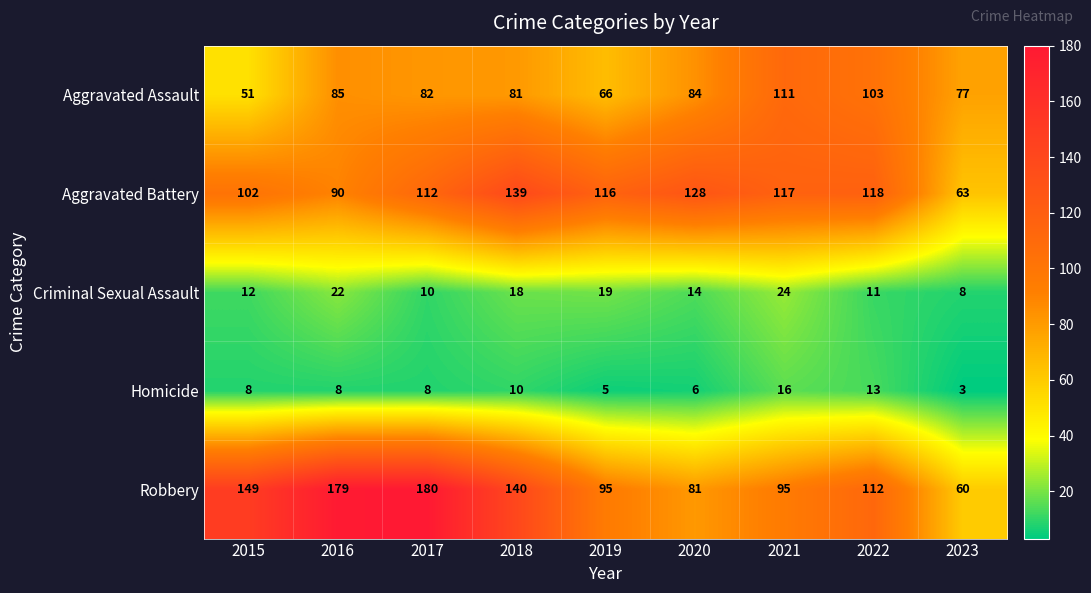

What is the difference between the second highest and minimum values in the Robbery series?

119